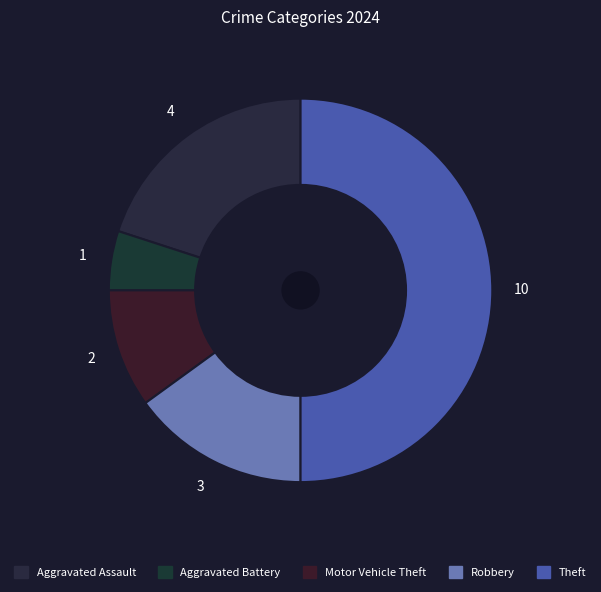

How many slices are in this pie chart?

5